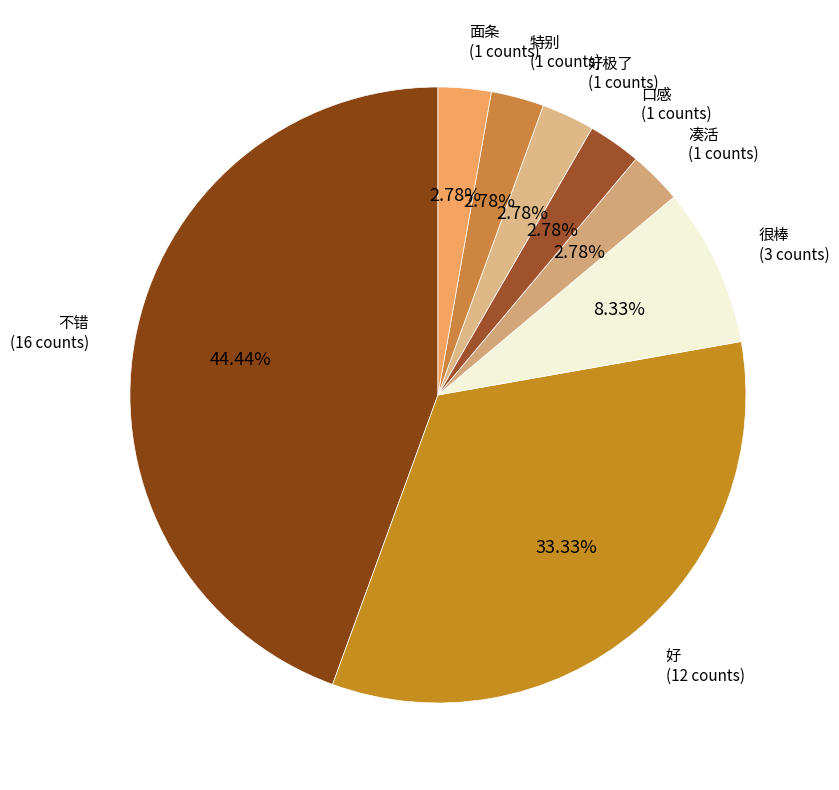

True or false: 不错 accounts for 32% of the total.

False